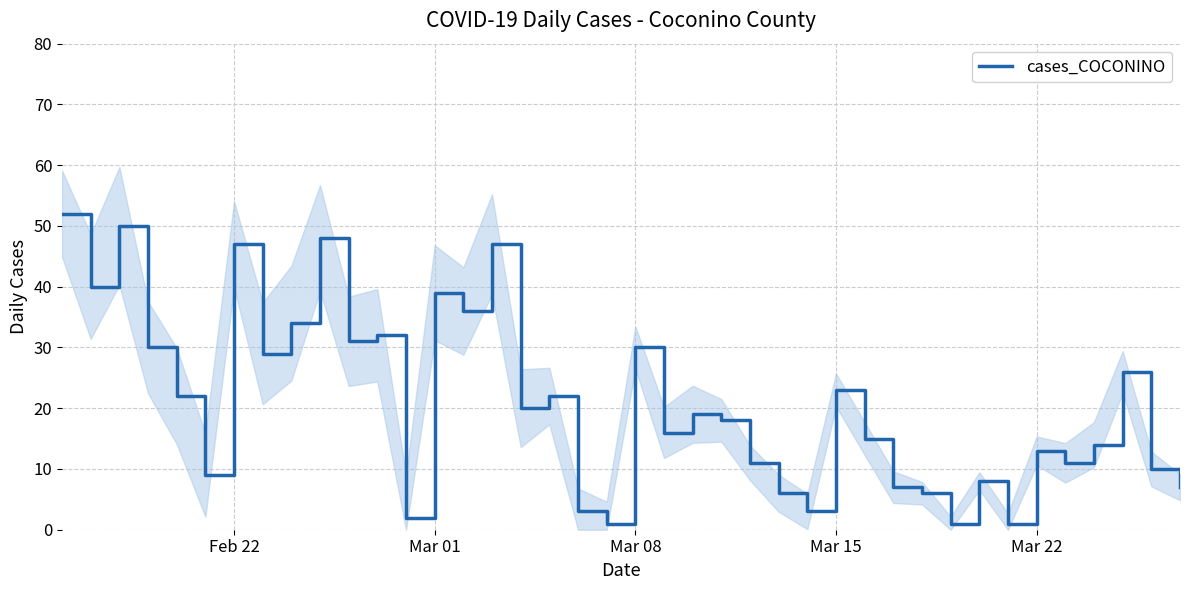

How many points are lower than both their immediate neighbors (excluding endpoints)?

13